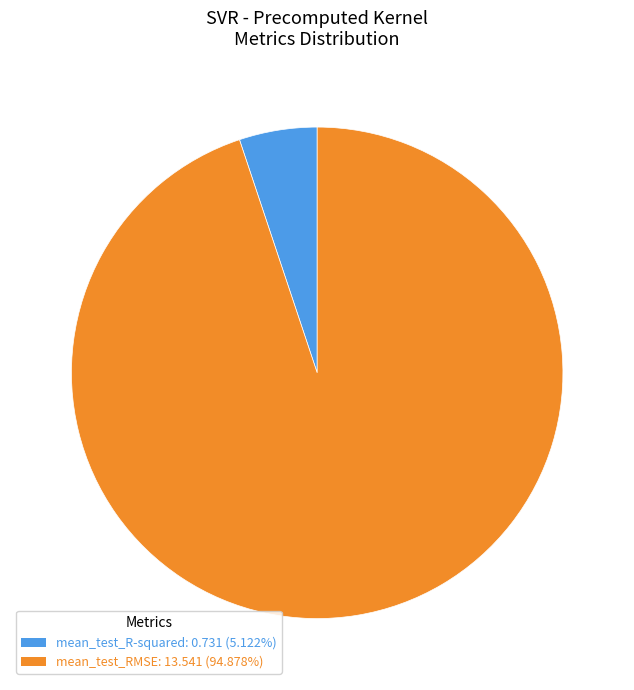

Rank the categories by value from highest to lowest.

mean_test_RMSE, mean_test_R-squared